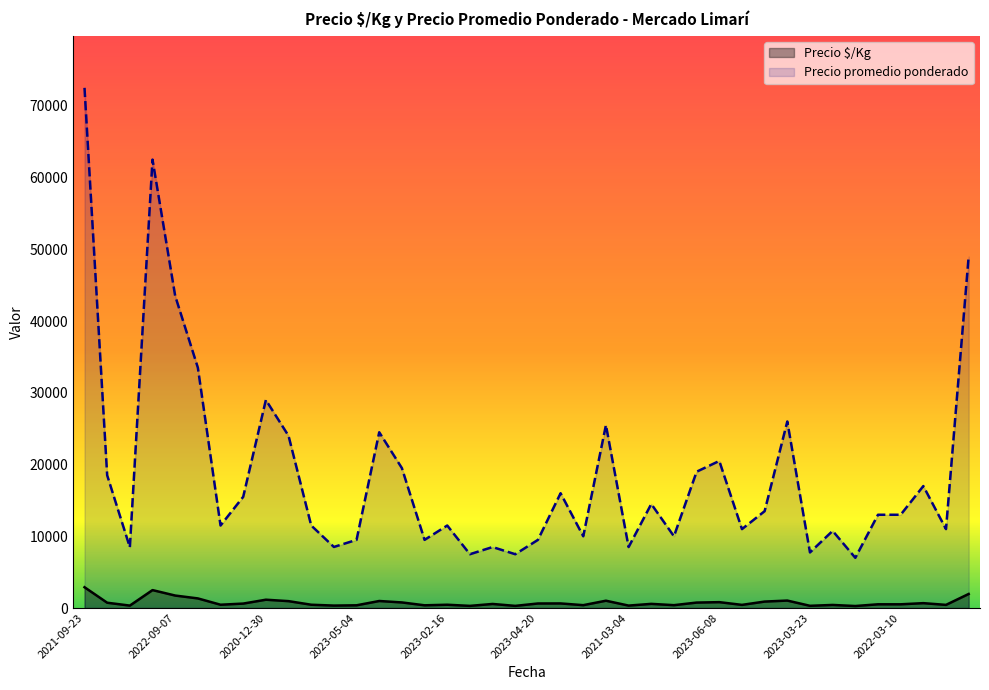

What is the value of the Precio $/Kg point at the 13th from the left?

380